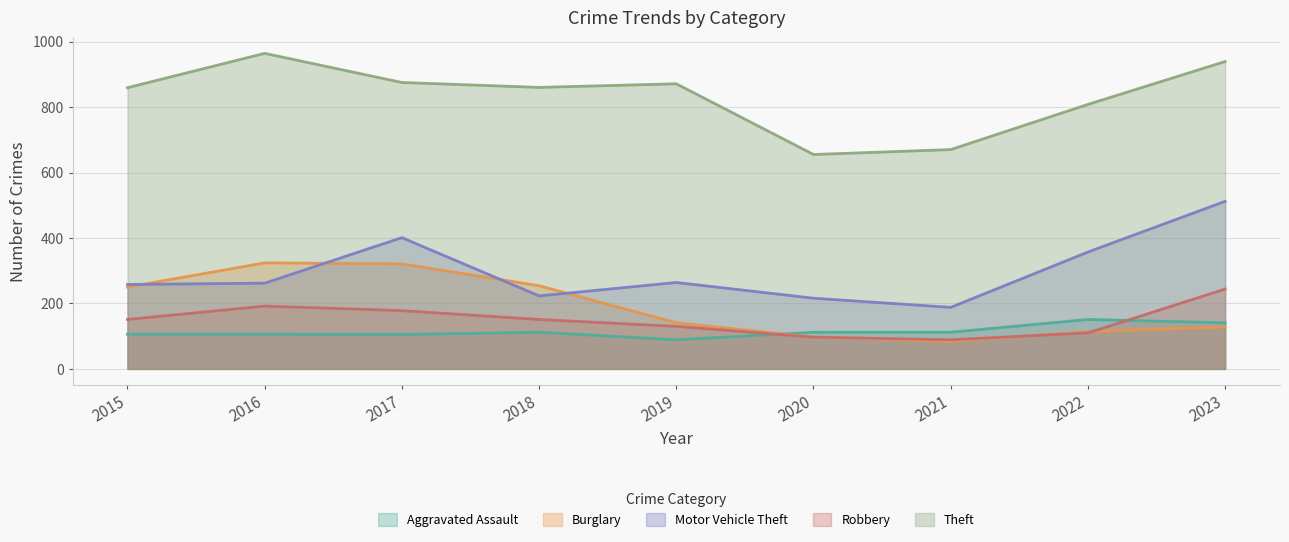

True or false: Burglary and Robbery cross at least once.

True